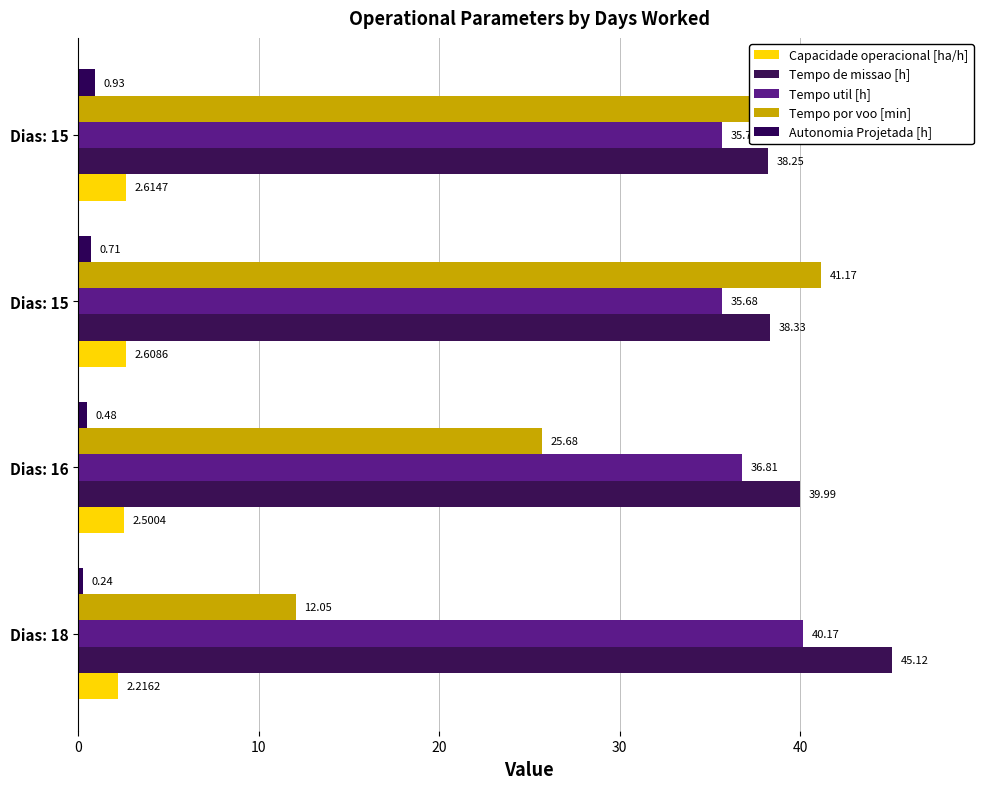

How many distinct data groups are displayed?

5